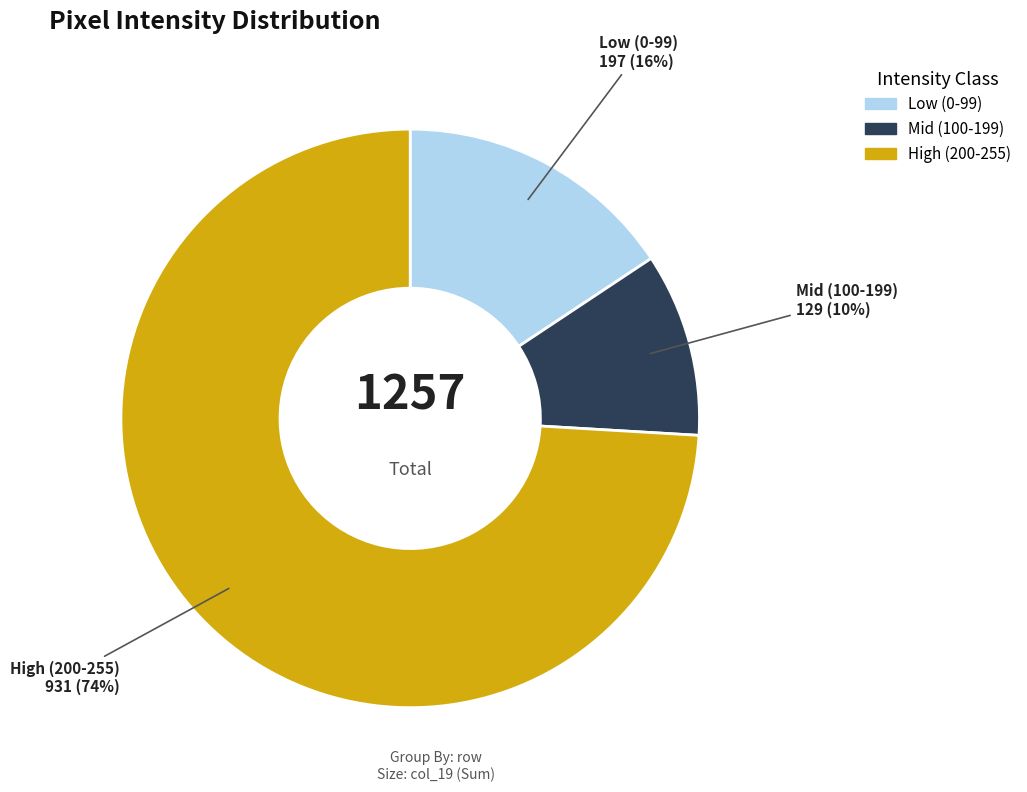

Is it true that Low (0-99) is 30% of the pie?

False